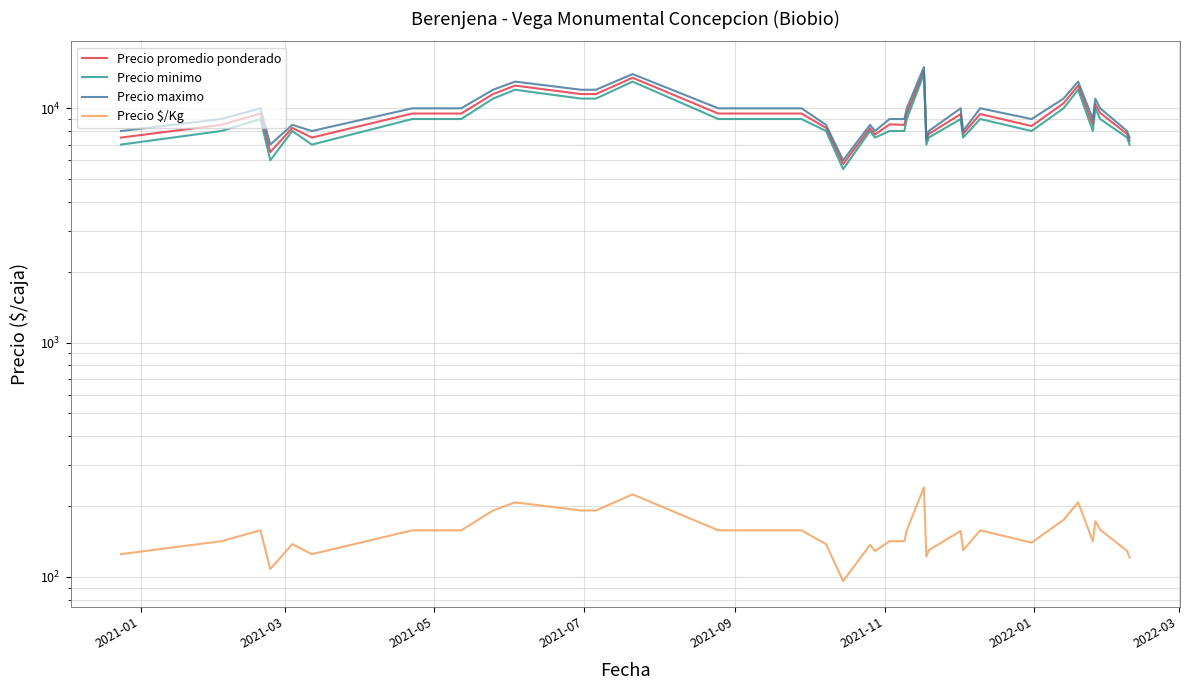

What is the maximum value shown in the chart?

15000